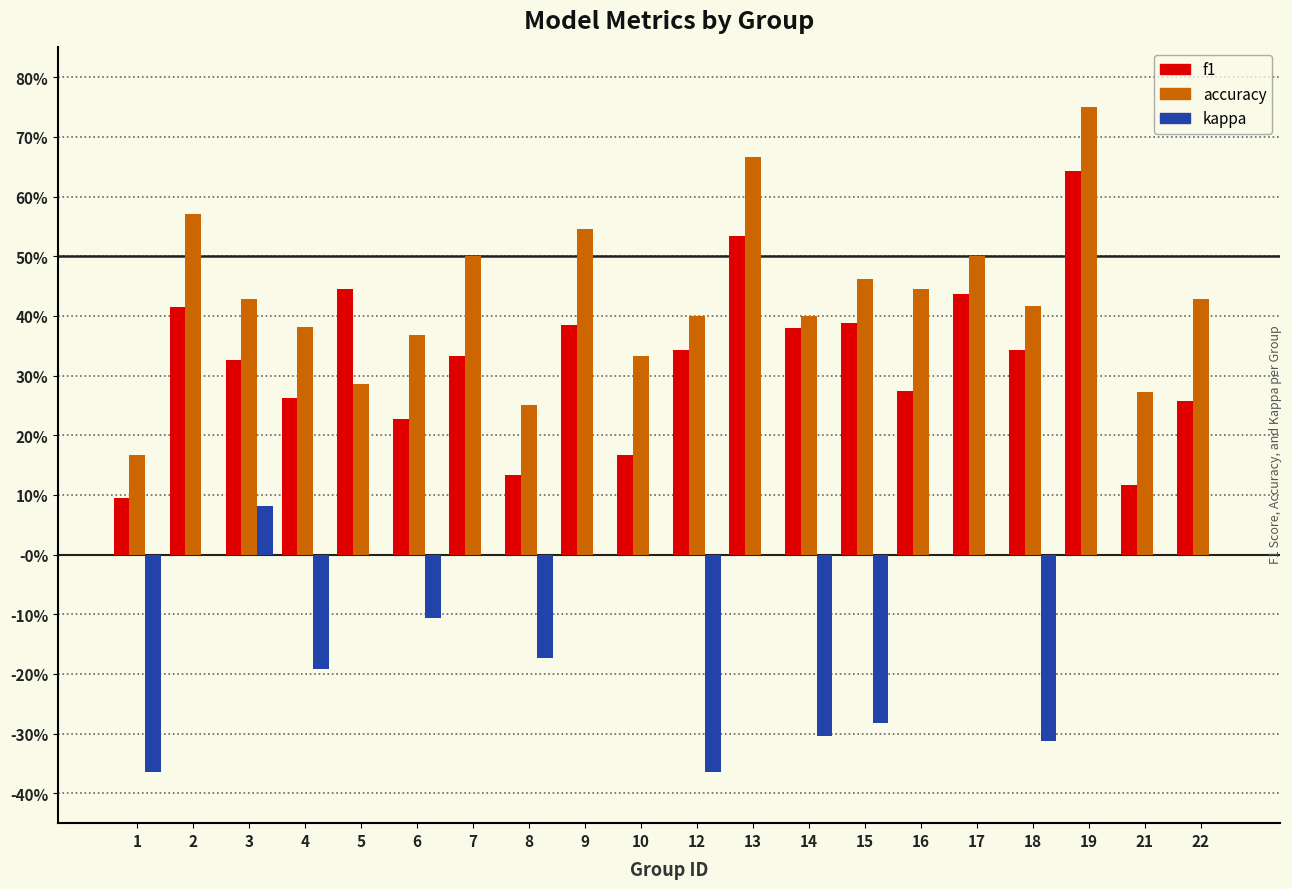

Rank the series at 2 from lowest to highest value.

kappa, f1, accuracy